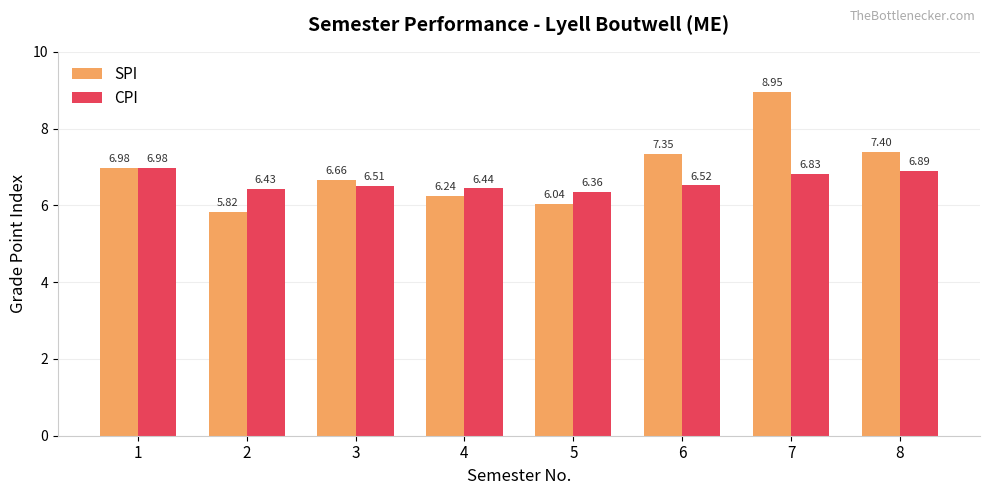

How many bars are there in each group?

2